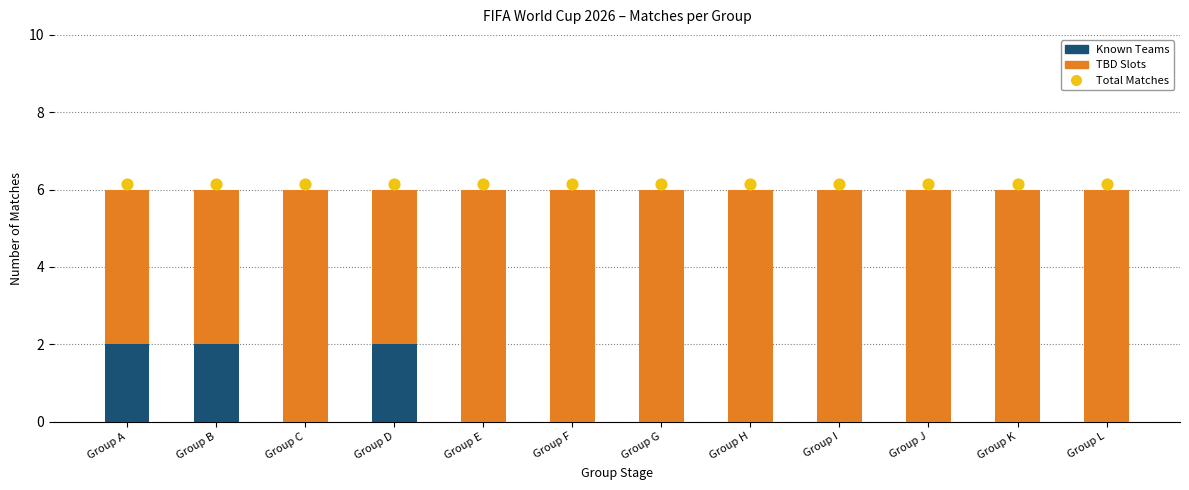

Which series has the largest Y range (max minus min)?

Known Teams